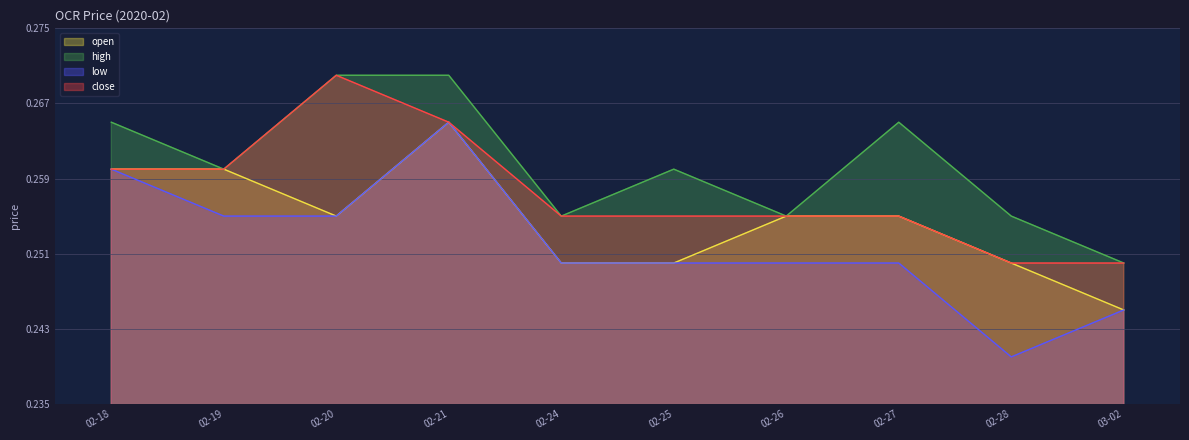

Which category has the lowest value across all series?

02-28